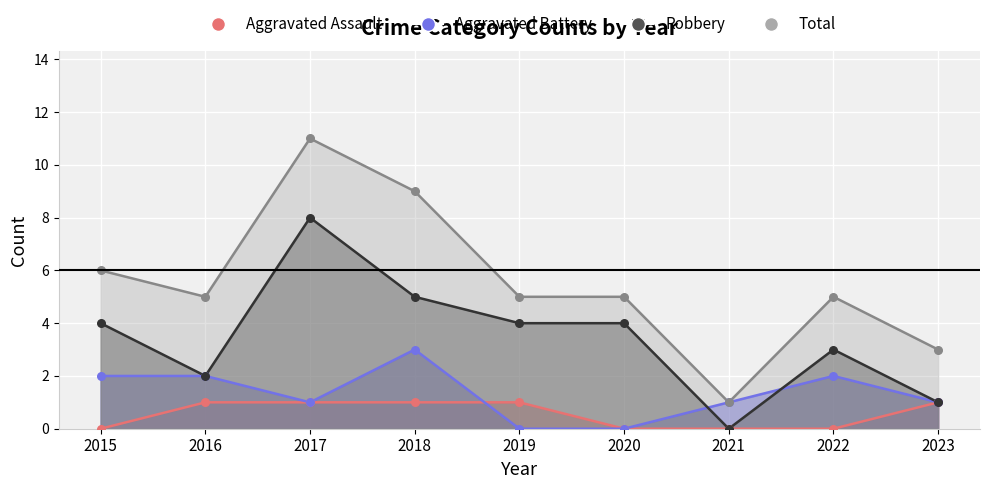

Is the value of Aggravated Assault at 2023 greater than the value of Total at 2015?

No